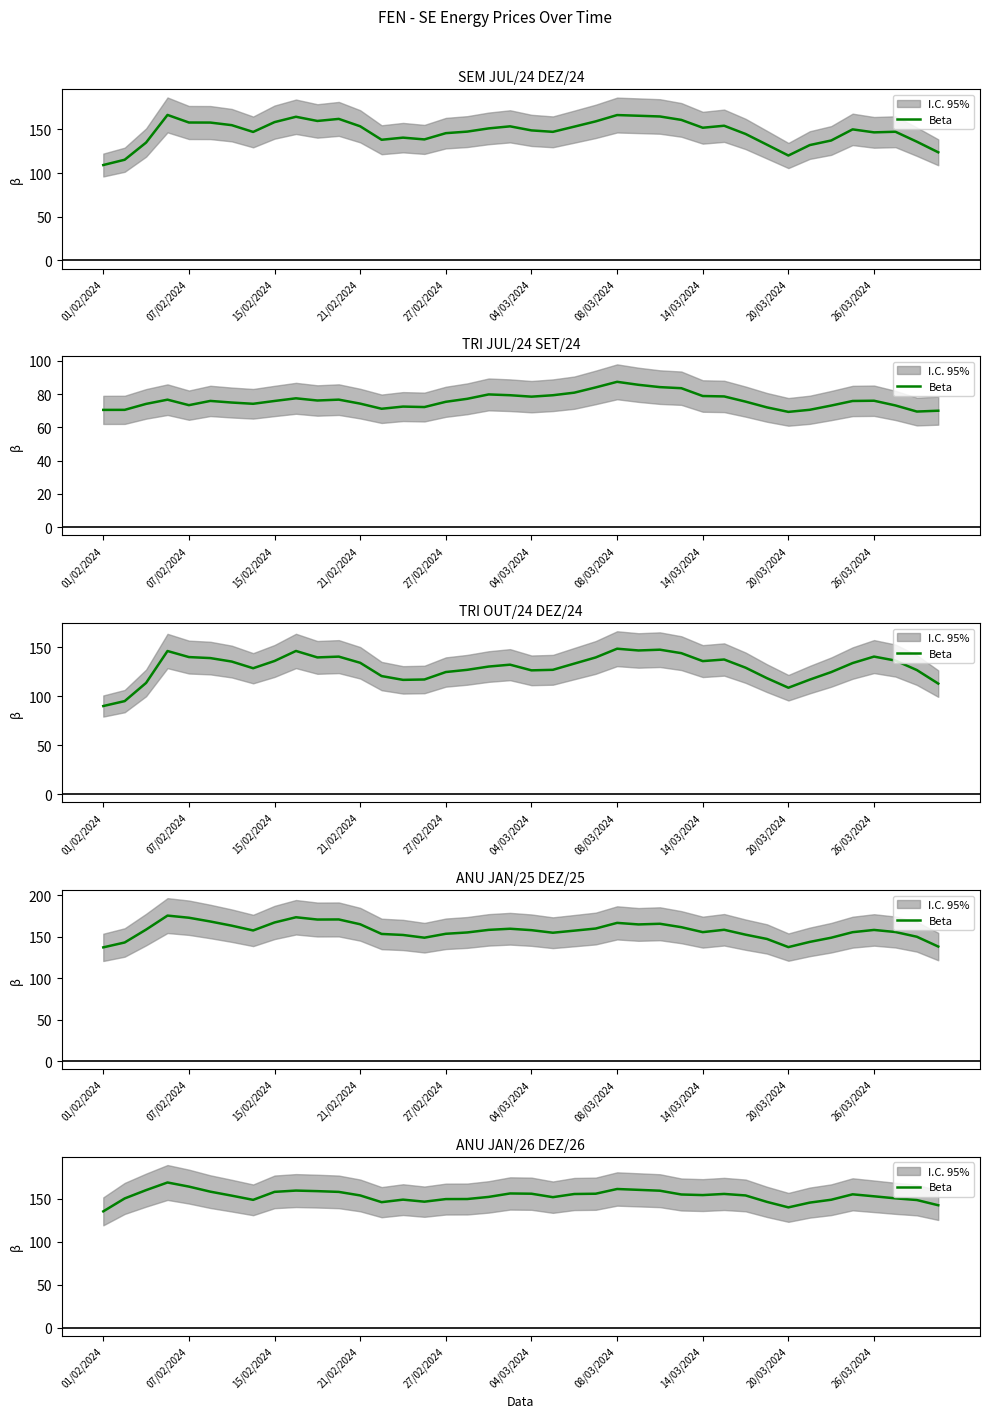

Which has a higher value, 12 or 23?

23